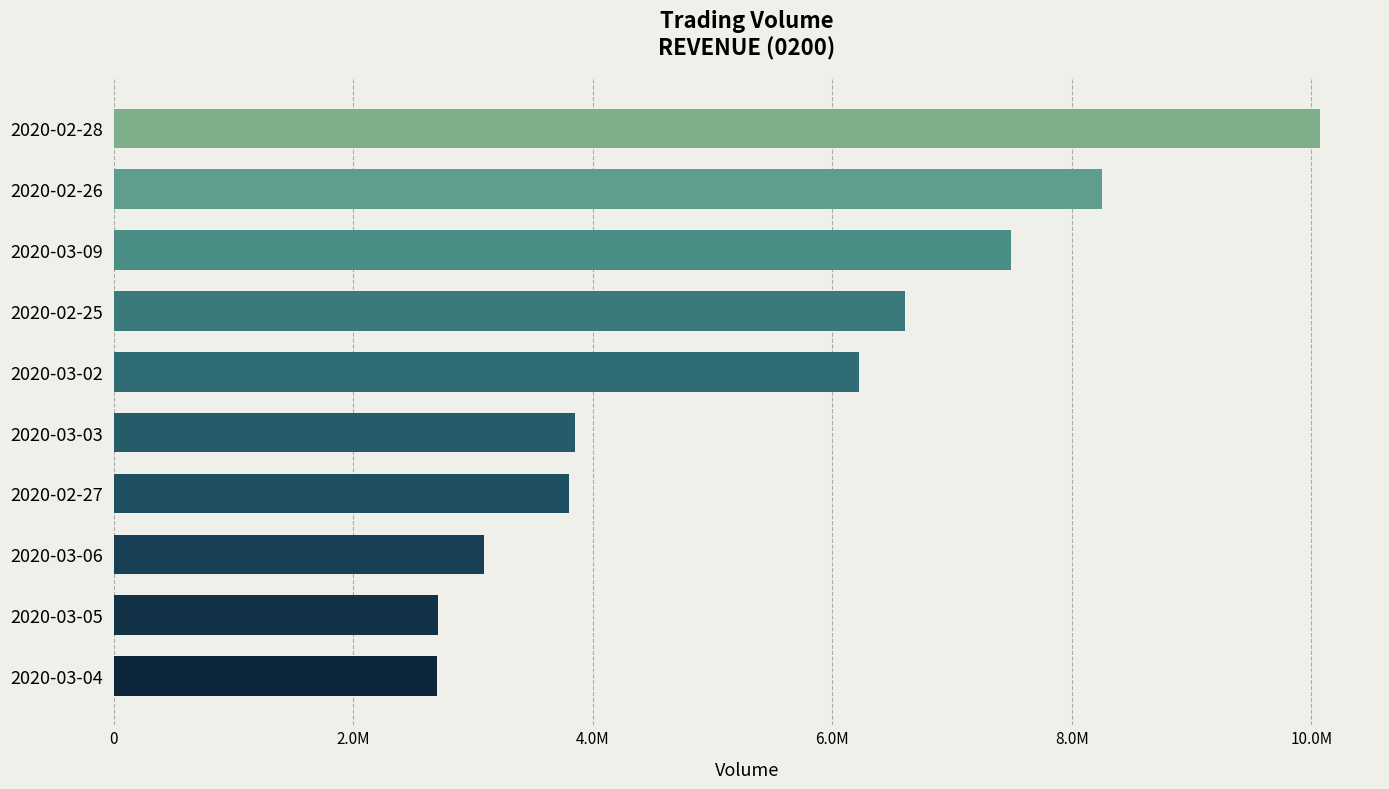

Are the bars grouped side by side (vs. stacked)?

No